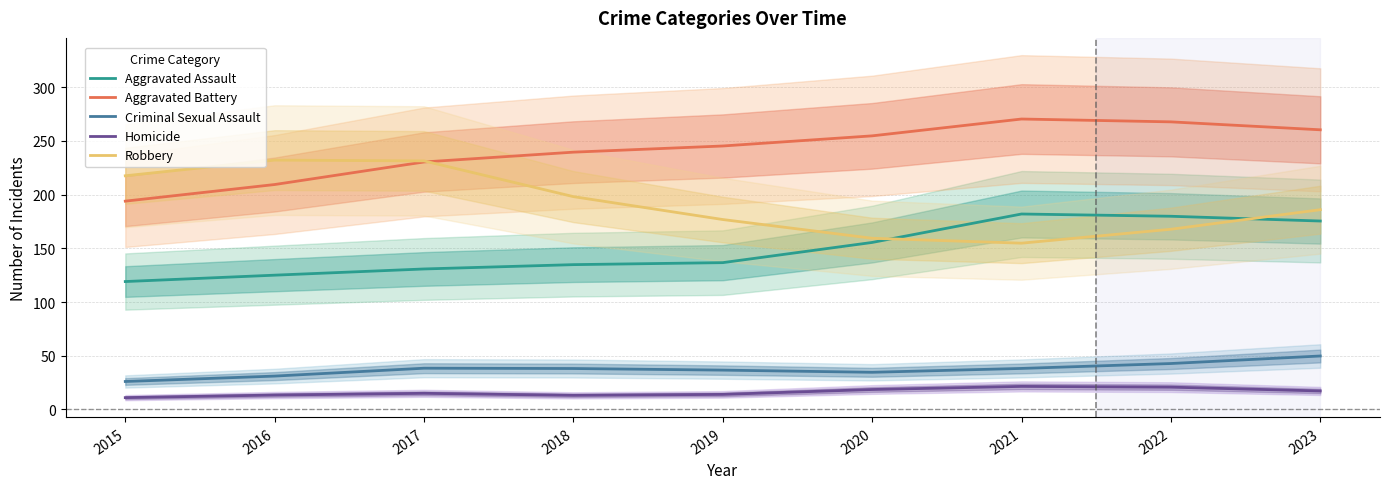

How many series are shown in this chart?

5